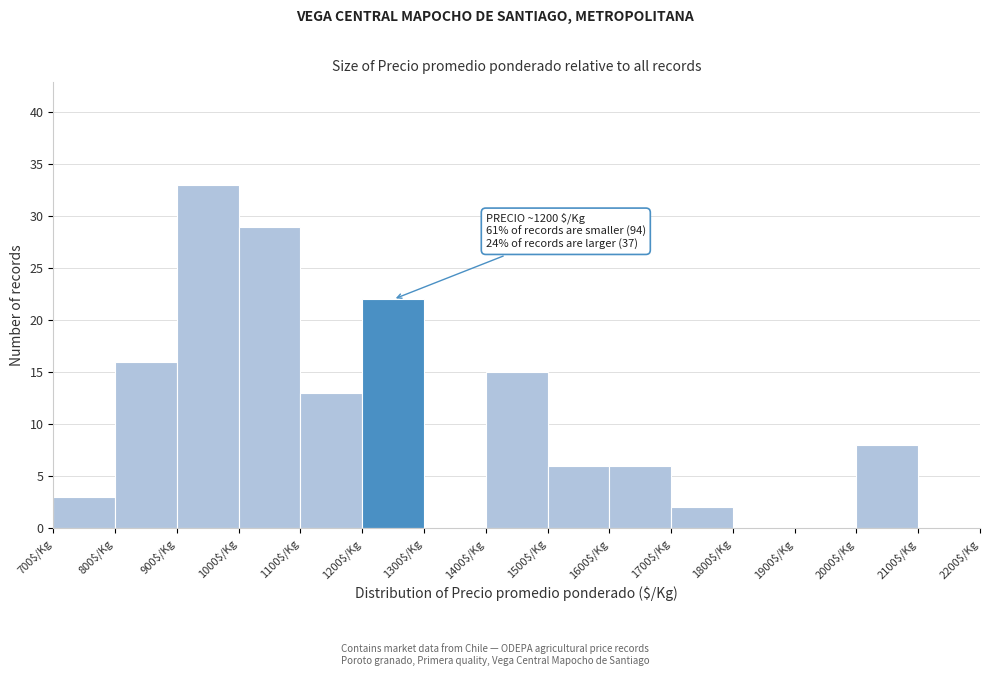

Over which range of the x-axis is the bar tallest?

900 to 1000